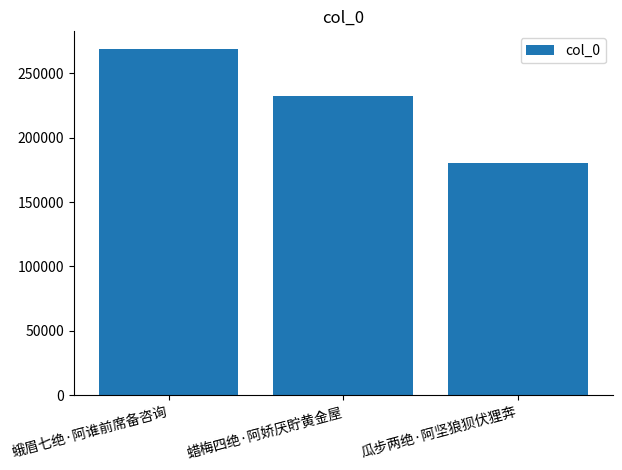

What is the difference between the values at 蛾眉七绝·阿谁前席备咨询 and 蜡梅四绝·阿娇厌貯黄金屋?

36909